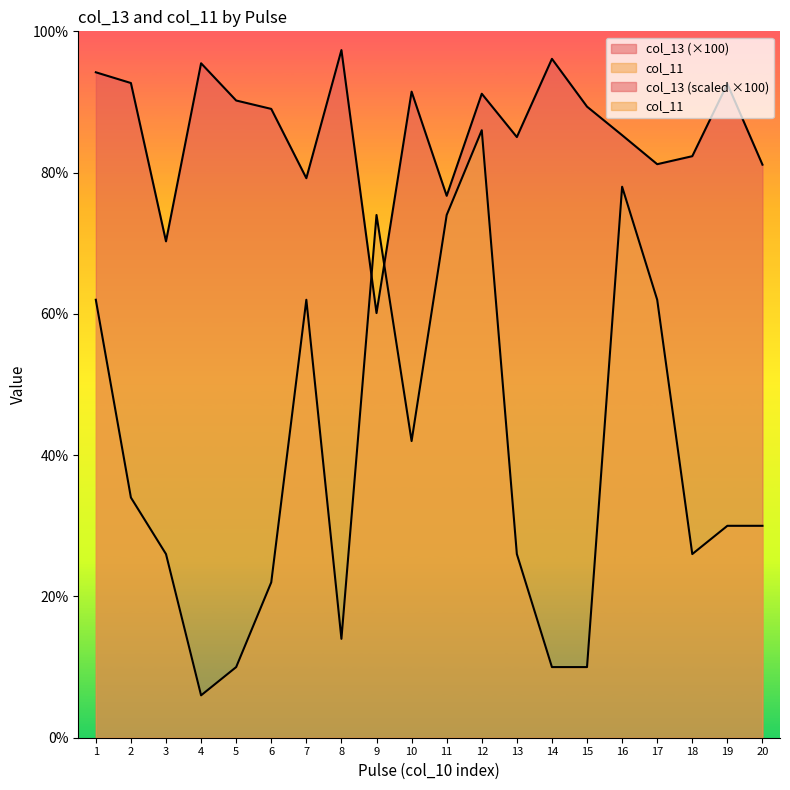

What is the average value of the col_11 series?

39.2